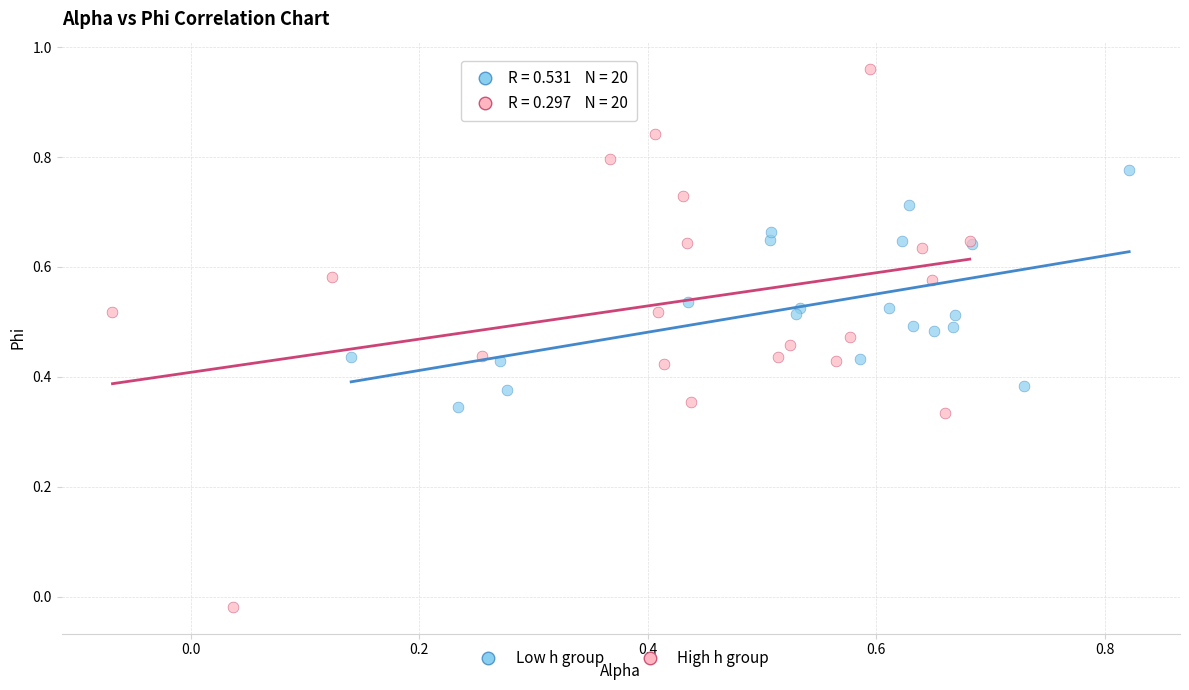

Which series reaches the minimum Y coordinate?

High h group